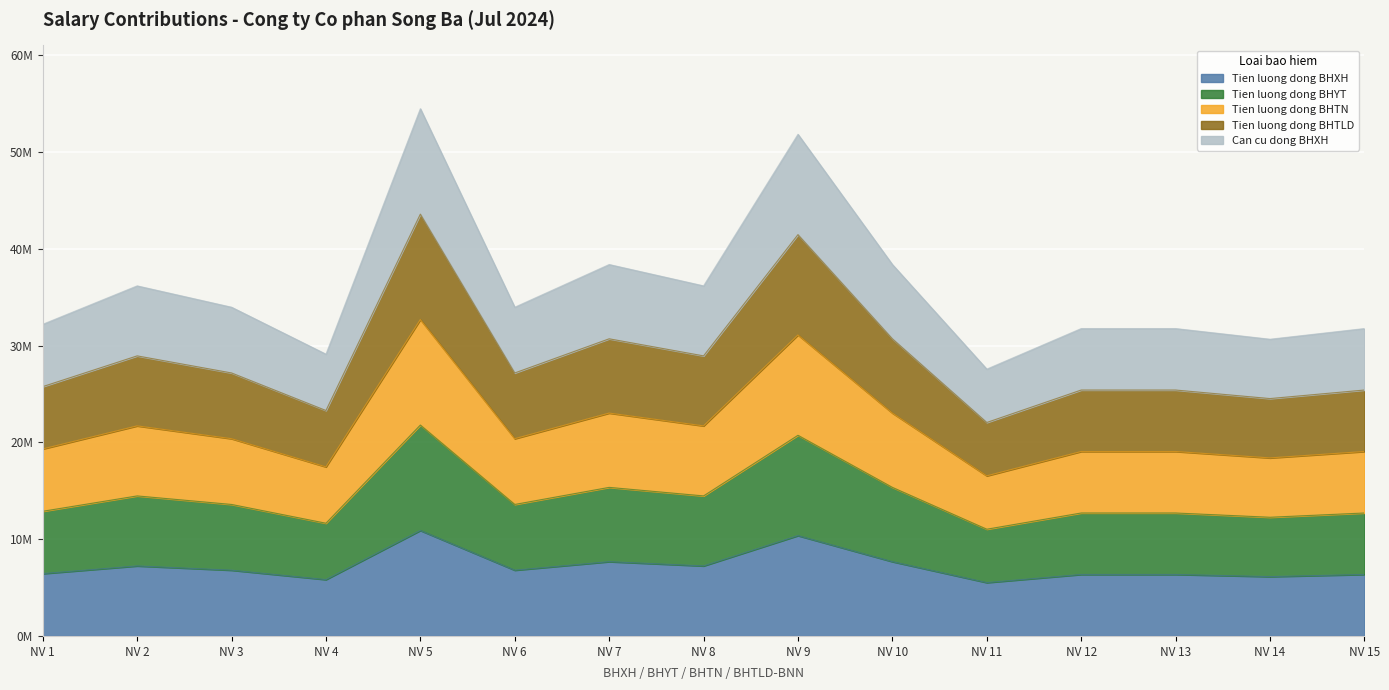

True or false: Tien luong dong BHXH and Tien luong dong BHTLD cross at least once.

False